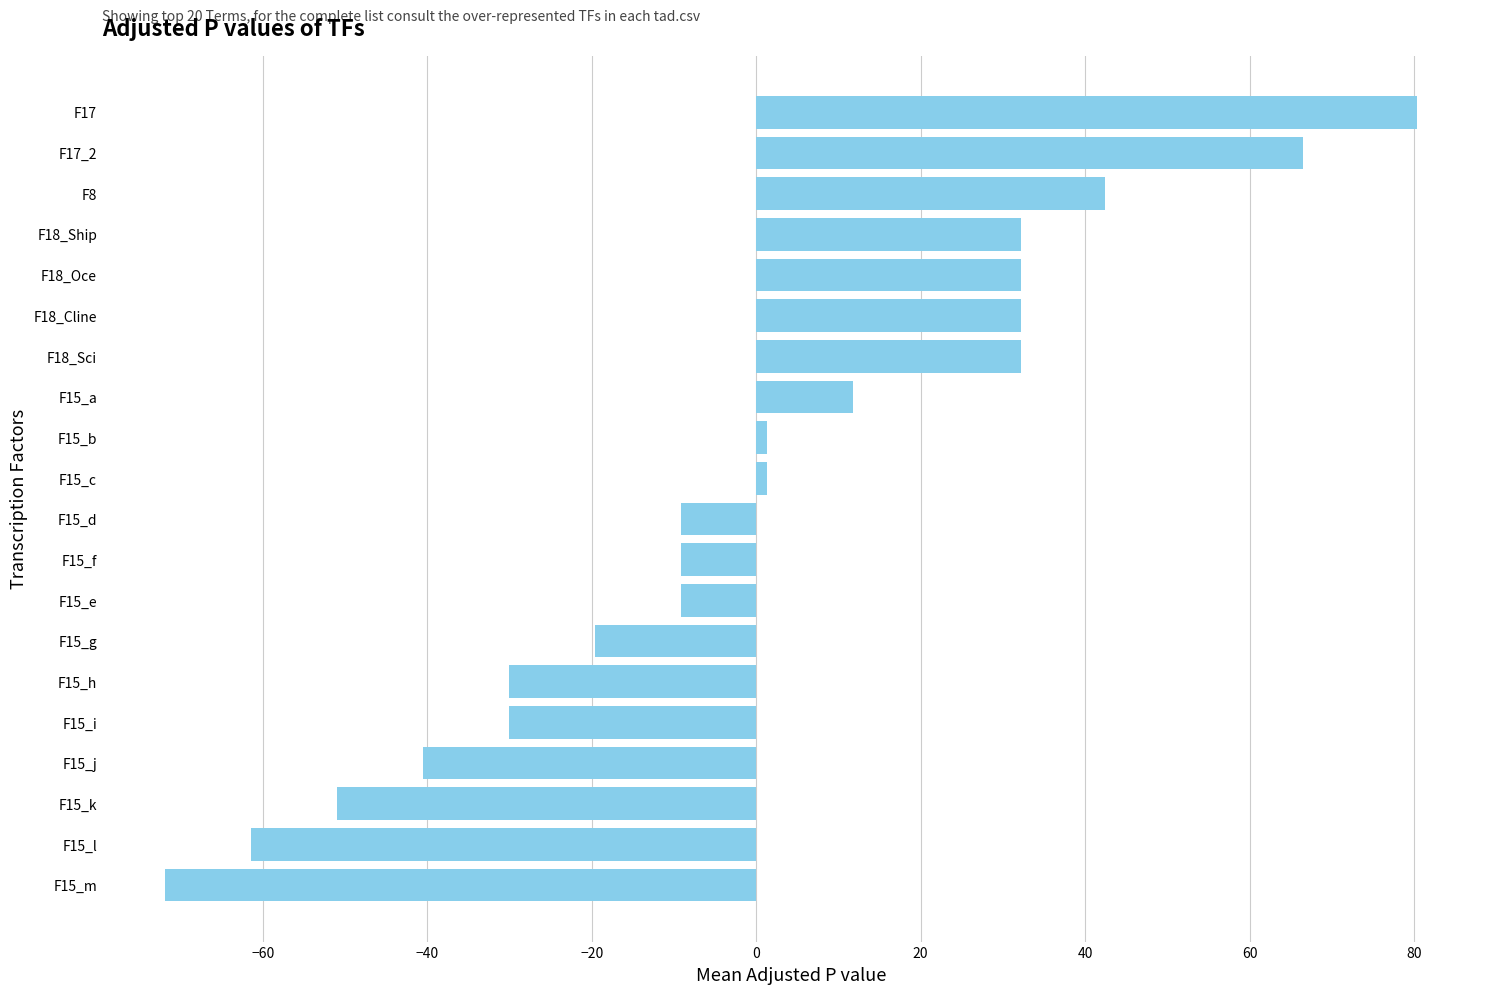

Are the bars grouped side by side (vs. stacked)?

No